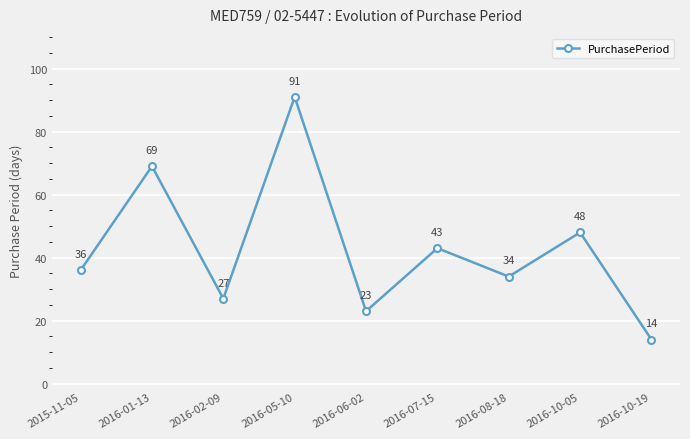

At which label is the value closest to 52?

2016-10-05